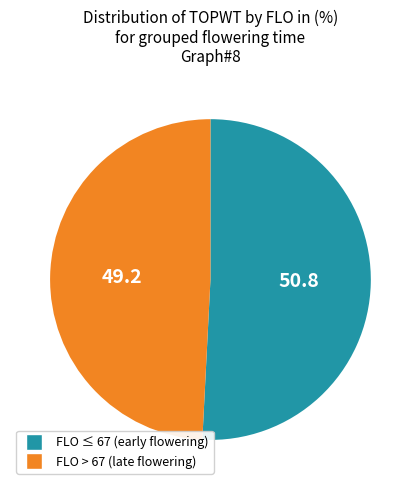

Is the sum of FLO > 67 (late flowering) and FLO ≤ 67 (early flowering) greater than half?

Yes